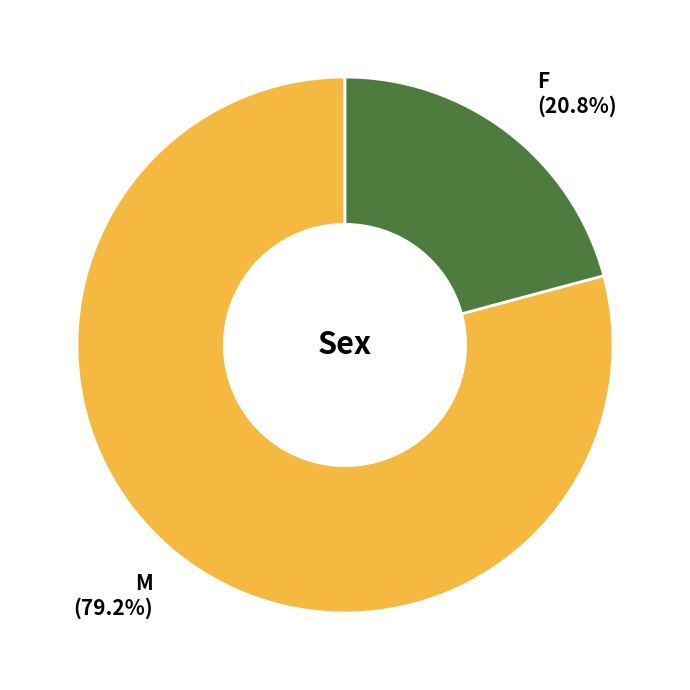

True or false: M accounts for 79% of the total.

True